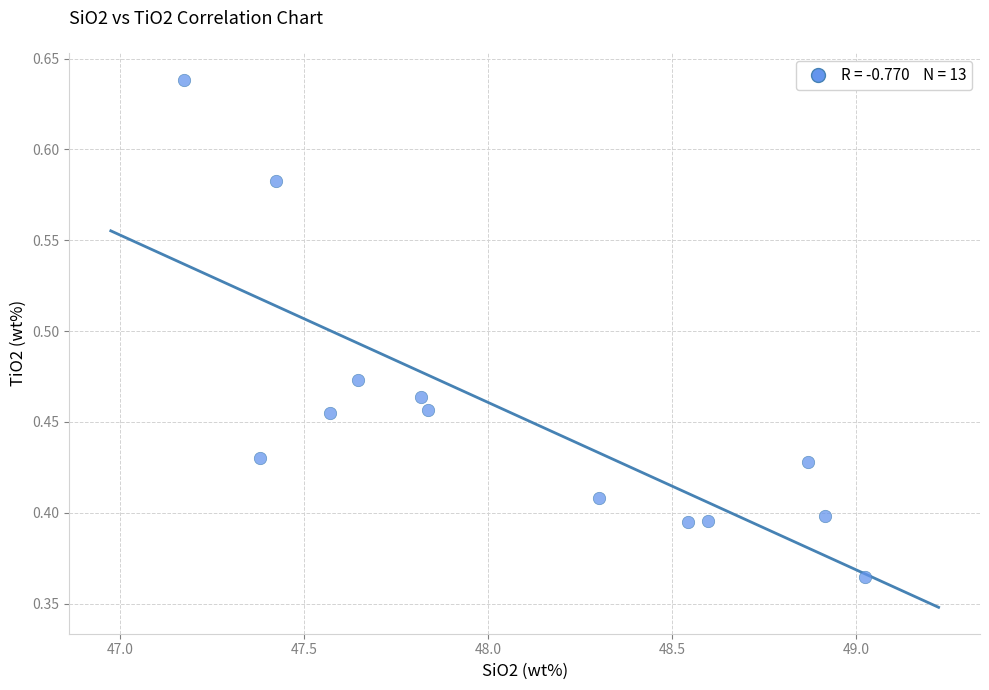

What is the range of Y values (max minus min)?

0.3